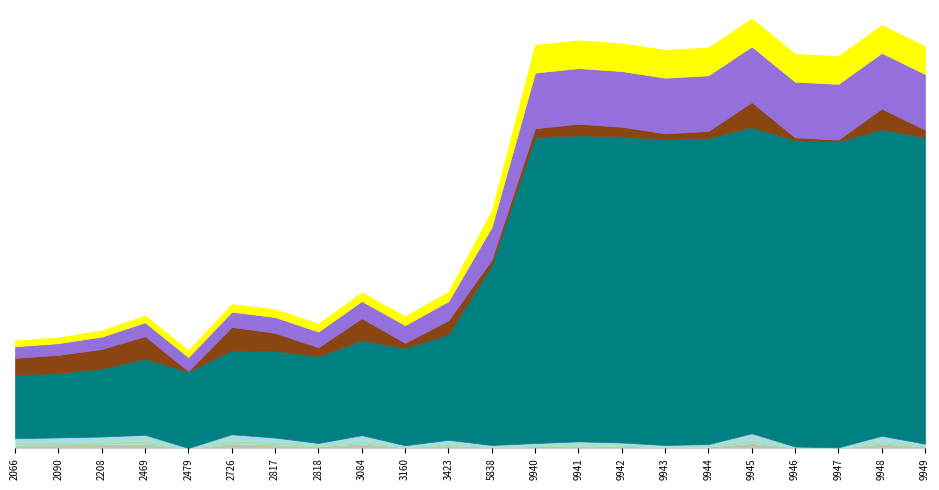

Which series changed the most between 2066 and 9941?

wordid